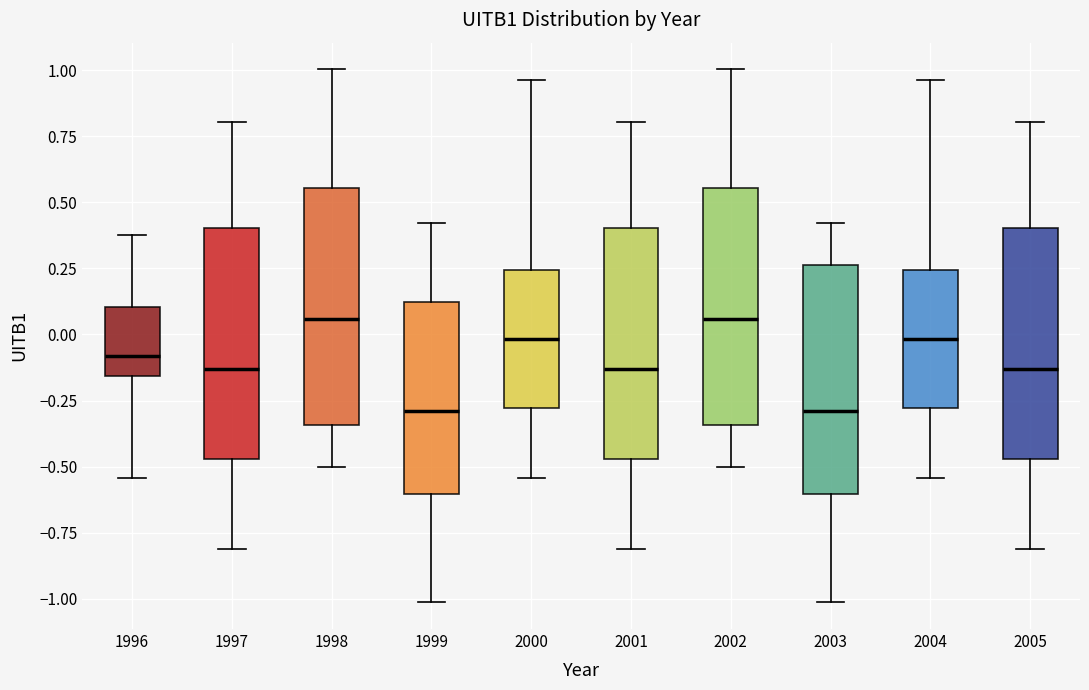

Reading left to right, read every box against the y-axis: the position of its median line, the range the box covers, and the ends of its whiskers. The values are not printed on the chart, so give them approximately, as read against the axis.

1996: median -0.10, box -0.15 to 0.10, whiskers -0.55 to 0.40
1997: median -0.15, box -0.45 to 0.40, whiskers -0.80 to 0.80
1998: median 0.05, box -0.35 to 0.55, whiskers -0.50 to 1.00
1999: median -0.30, box -0.60 to 0.10, whiskers -1.00 to 0.40
2000: median 0.00, box -0.30 to 0.25, whiskers -0.55 to 0.95
2001: median -0.15, box -0.45 to 0.40, whiskers -0.80 to 0.80
2002: median 0.05, box -0.35 to 0.55, whiskers -0.50 to 1.00
2003: median -0.30, box -0.60 to 0.25, whiskers -1.00 to 0.40
2004: median 0.00, box -0.30 to 0.25, whiskers -0.55 to 0.95
2005: median -0.15, box -0.45 to 0.40, whiskers -0.80 to 0.80